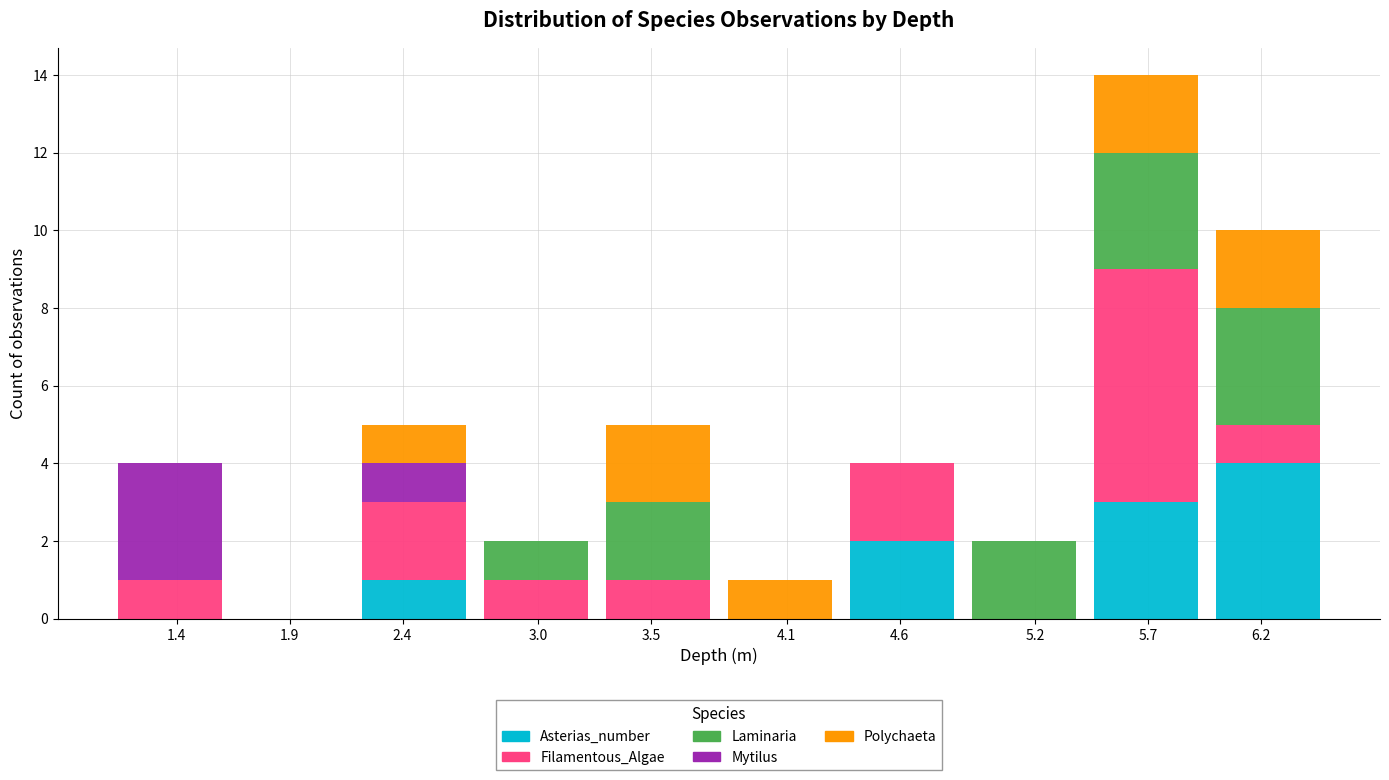

Is it true that Asterias_number equals 0 at 4.1?

True